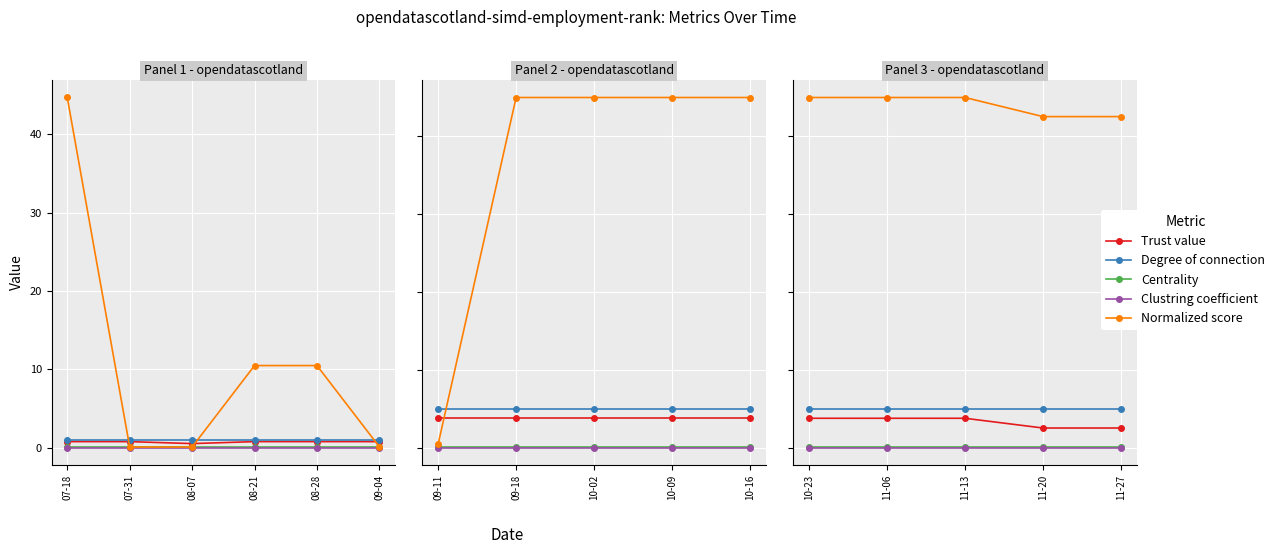

List the series in order of their peak value, lowest first.

Clustring coefficient, Centrality, Trust value, Degree of connection, Normalized score